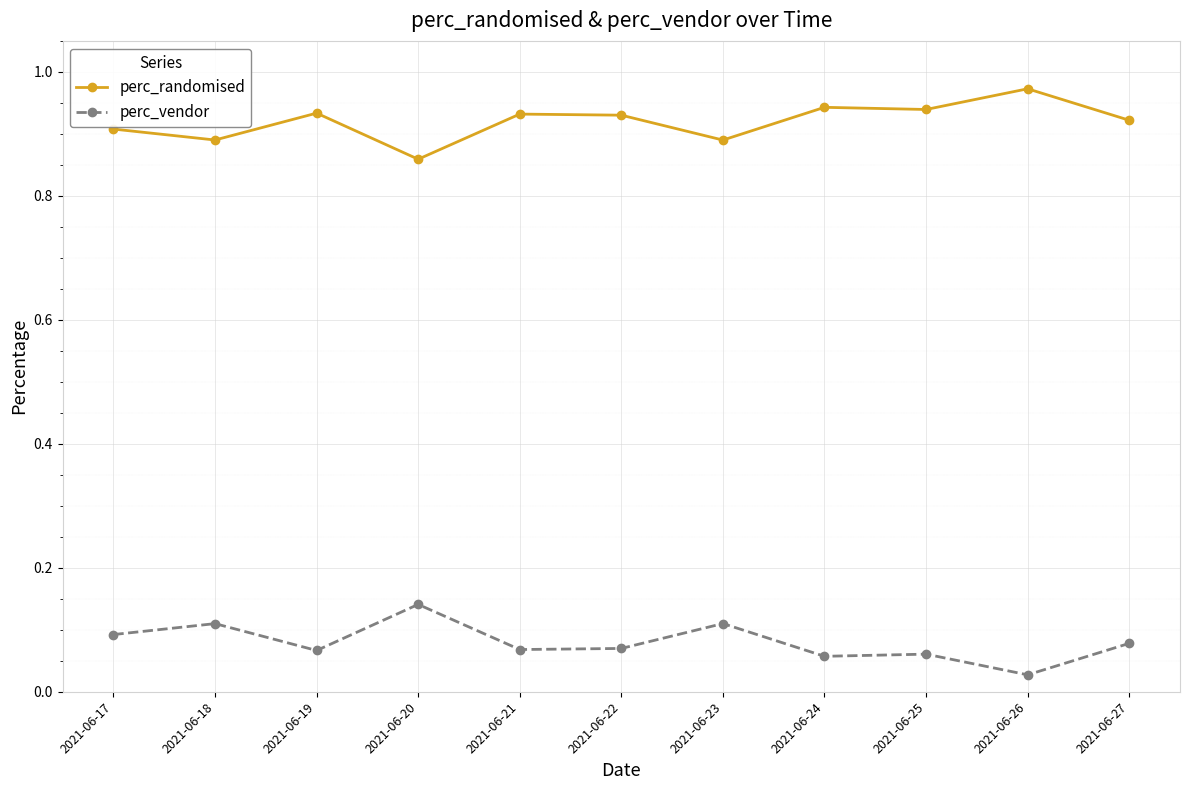

How many perc_randomised values are between 0 and 1?

11